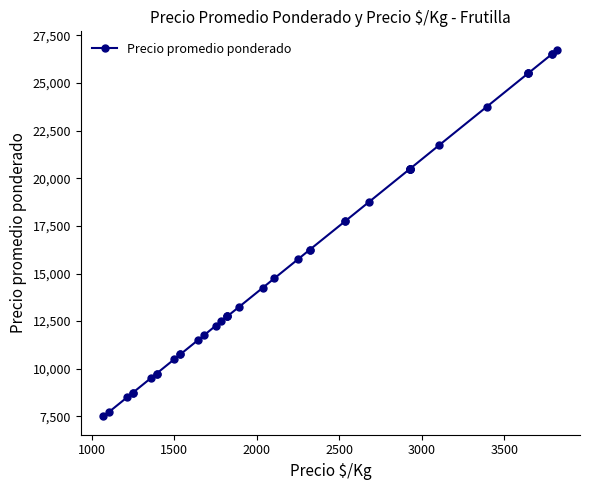

True or false: there are more than 1 points higher than both neighbors.

False